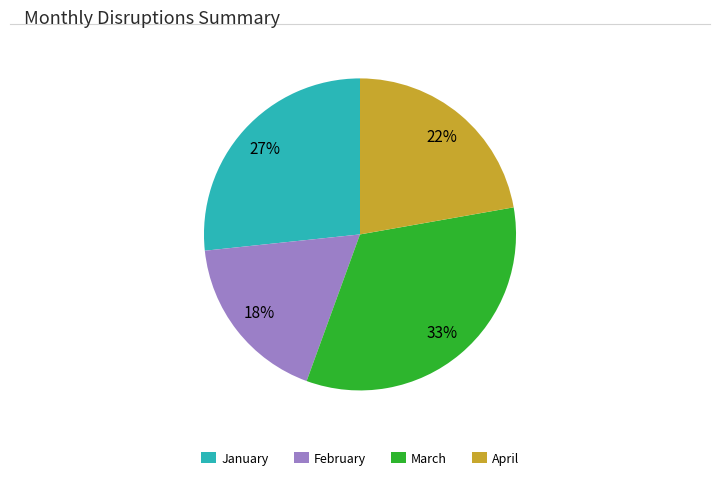

Which slice is the smallest?

February